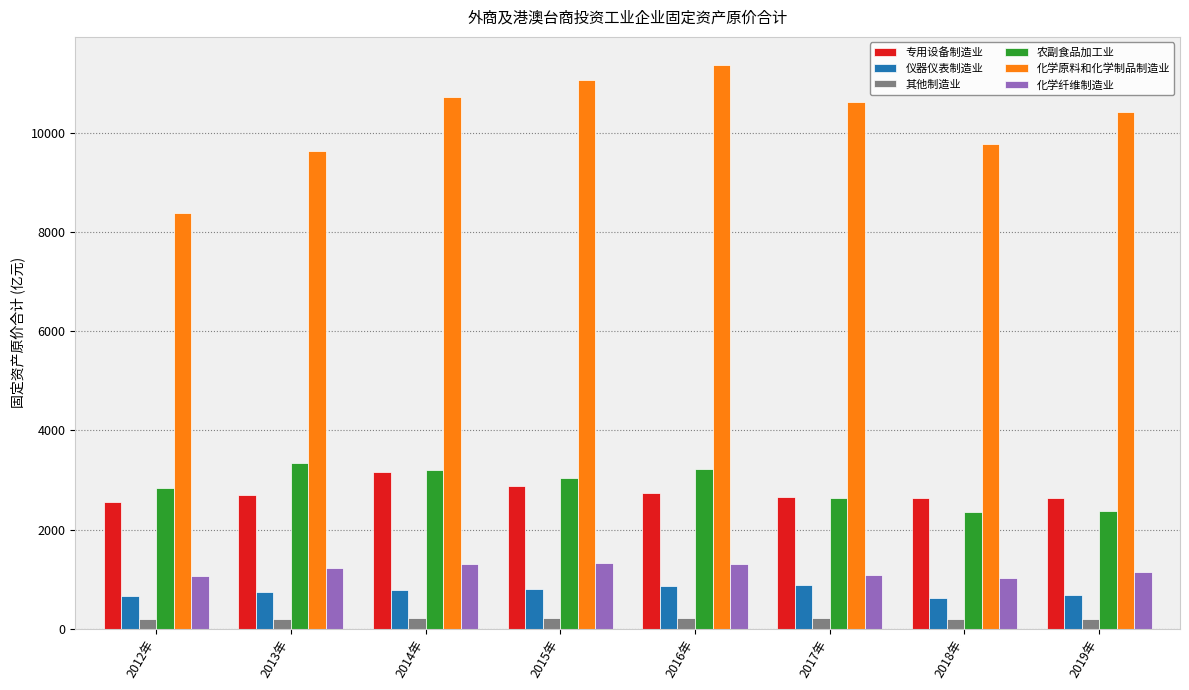

Which category has the highest value across all series?

2016年